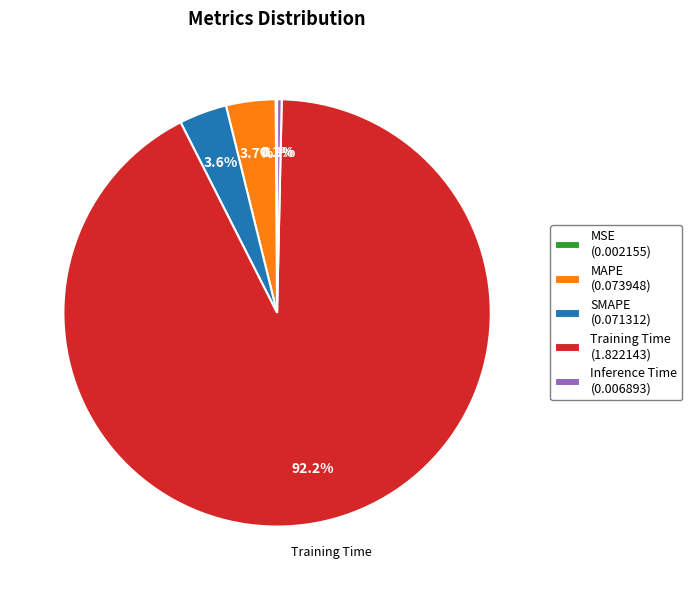

What is the largest slice in the pie chart?

Training Time